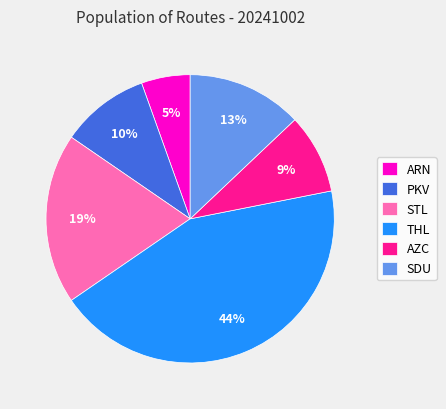

Which has a higher value, ARN or SDU?

SDU